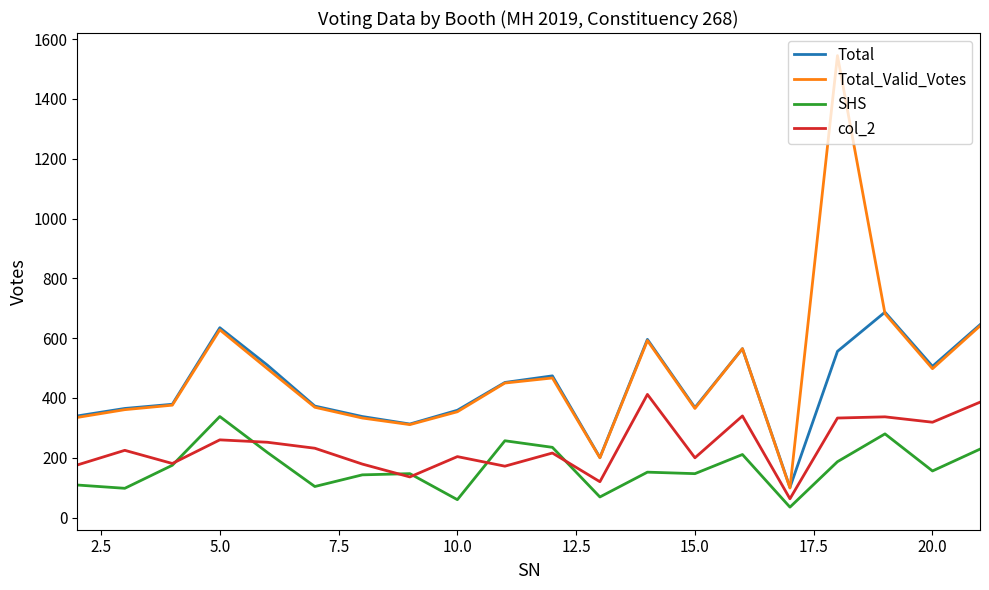

Rank the series by their maximum value, from highest to lowest.

Total_Valid_Votes, Total, col_2, SHS